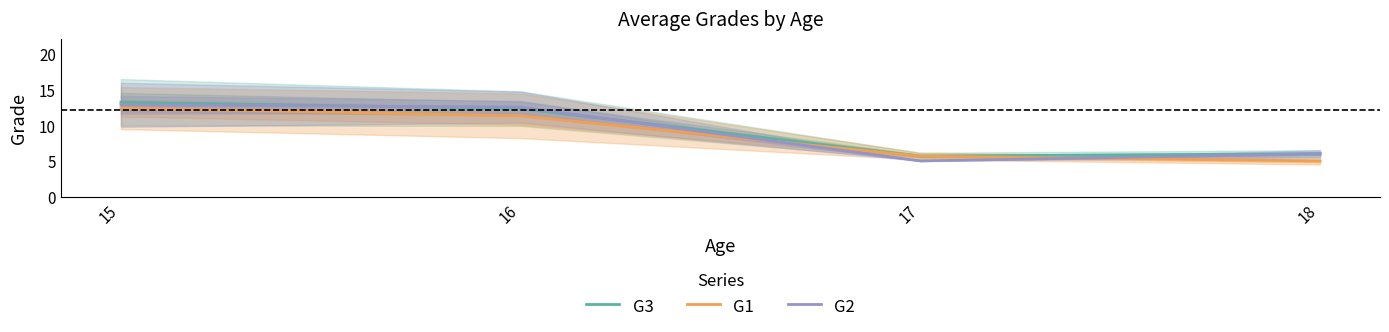

What is the value of the G2 point at the 2nd from the left?

12.5